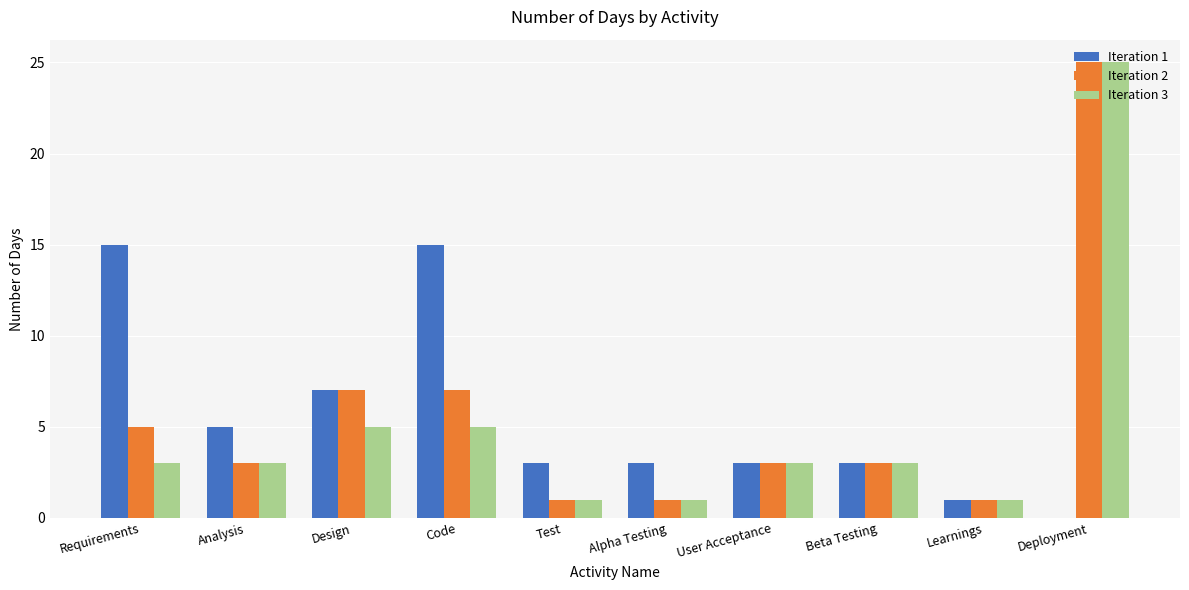

Reading left to right, what are all the values shown in this chart?

Iteration 1: Requirements=15	Analysis=5	Design=7	Code=15	Test=3	Alpha Testing=3	User Acceptance=3	Beta Testing=3	Learnings=1	Deployment=0
Iteration 2: Requirements=5	Analysis=3	Design=7	Code=7	Test=1	Alpha Testing=1	User Acceptance=3	Beta Testing=3	Learnings=1	Deployment=25
Iteration 3: Requirements=3	Analysis=3	Design=5	Code=5	Test=1	Alpha Testing=1	User Acceptance=3	Beta Testing=3	Learnings=1	Deployment=25